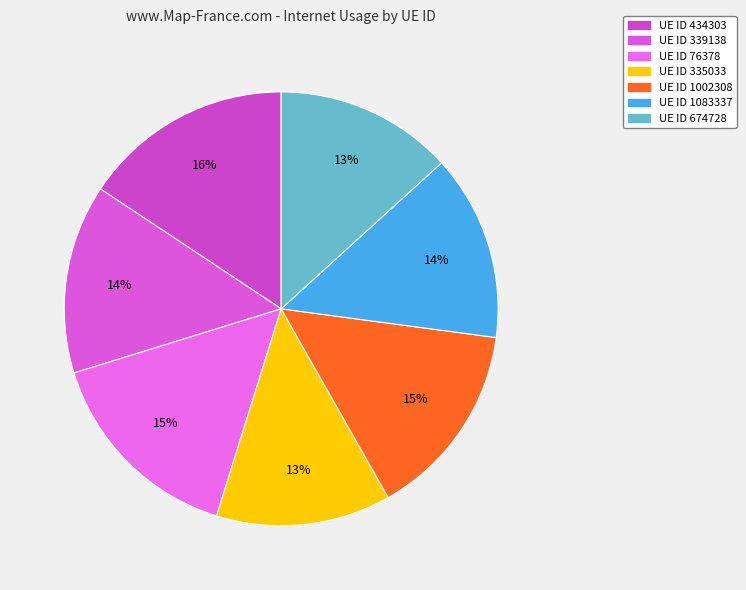

Count the number of slices in the pie.

7